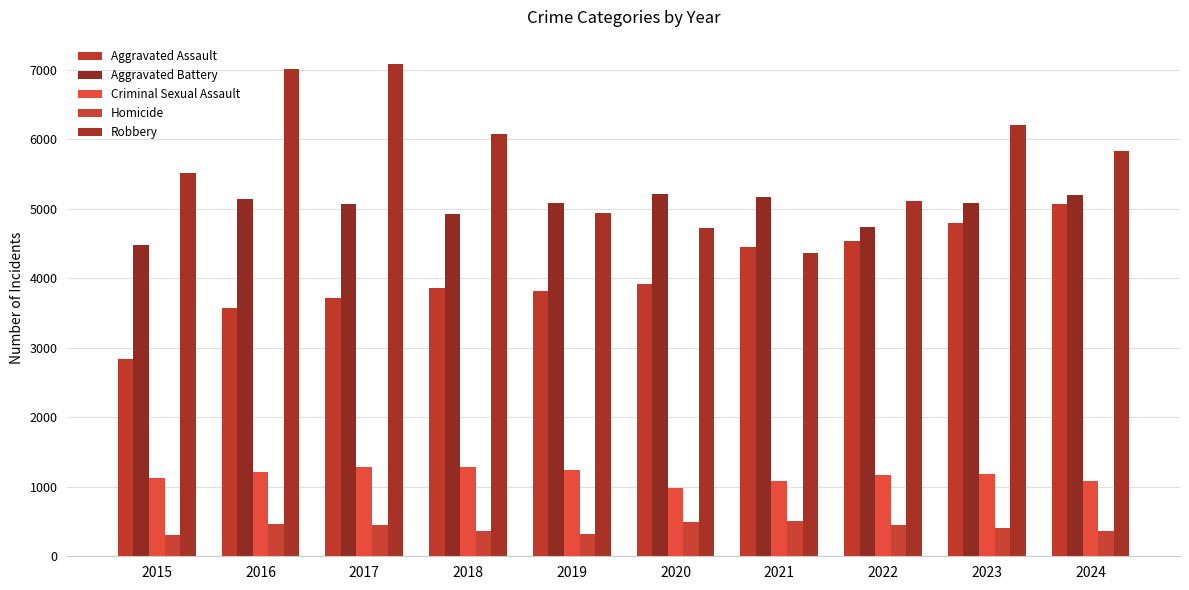

True or false: Aggravated Assault has a value of 4448 at 2021.

True